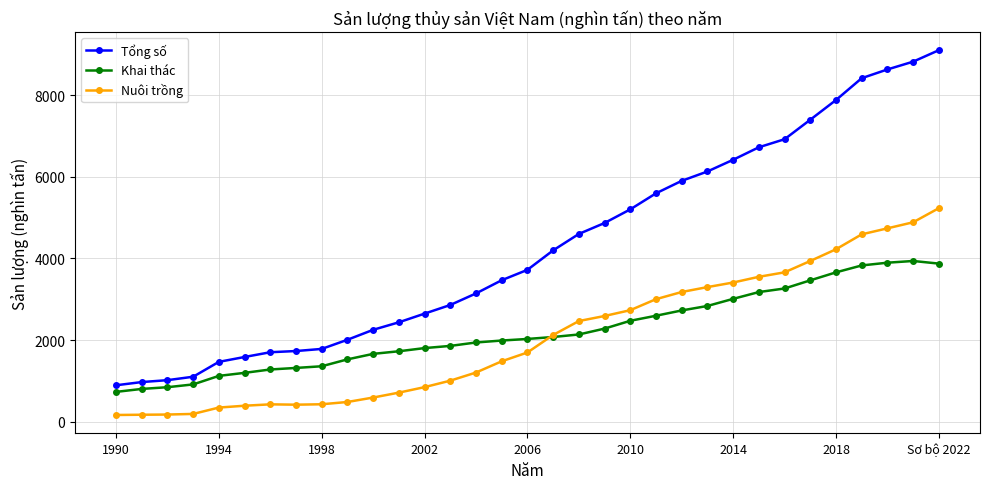

What is the value of the Khai thác point at the 7th from the left?

1278.0